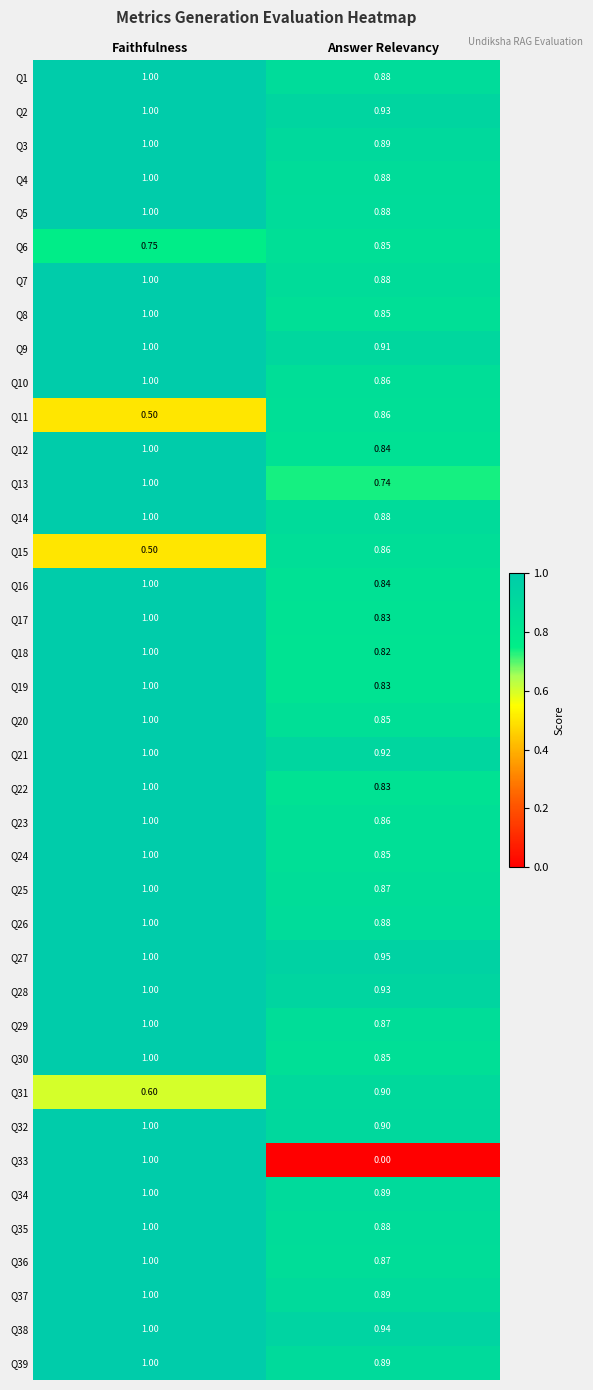

Rank the categories by Q24 value from lowest to highest.

Answer Relevancy, Faithfulness